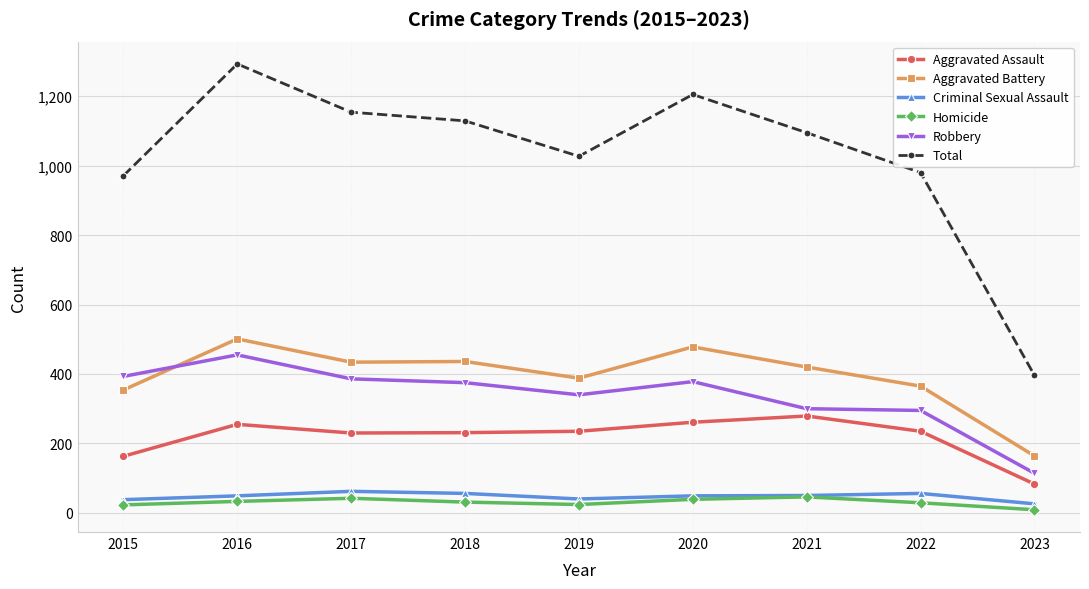

What value does the Aggravated Assault series have at 2022?

235